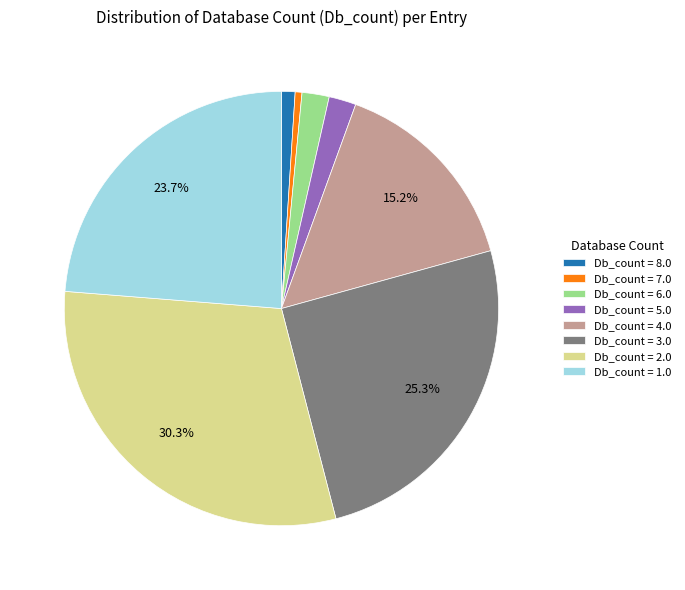

Which has a higher value, Db_count = 4.0 or Db_count = 7.0?

Db_count = 4.0